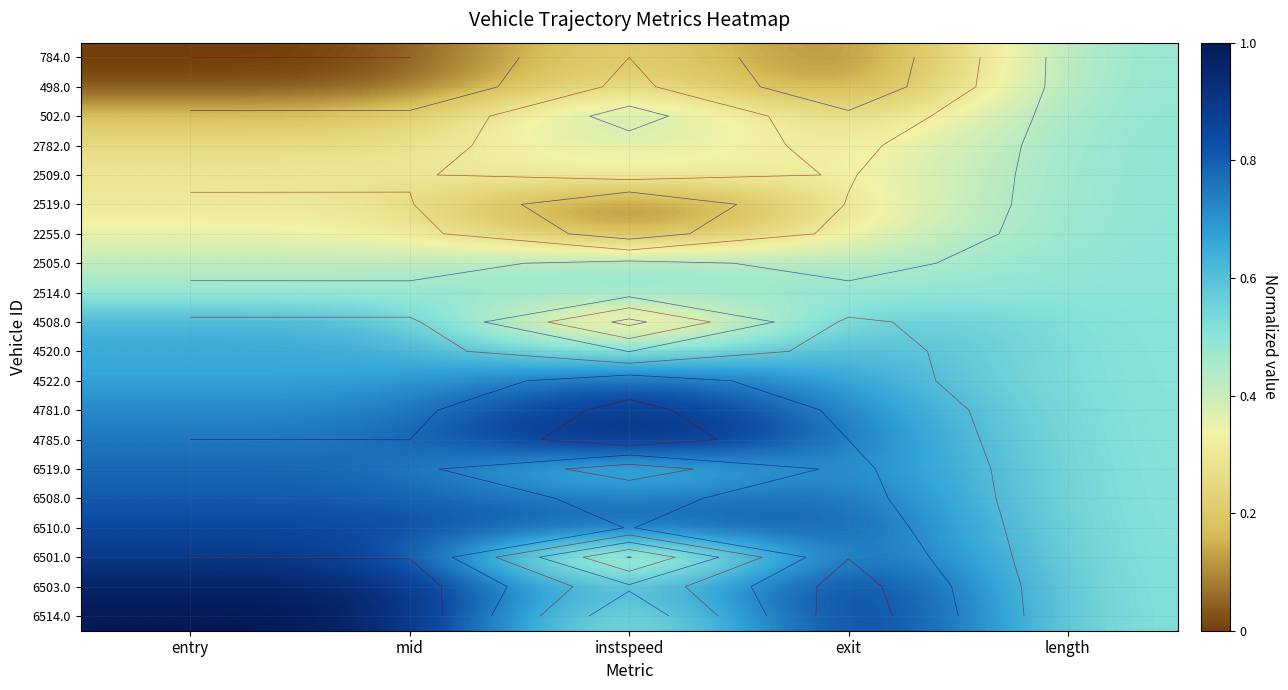

What is the total value across all series at mid?

11.0